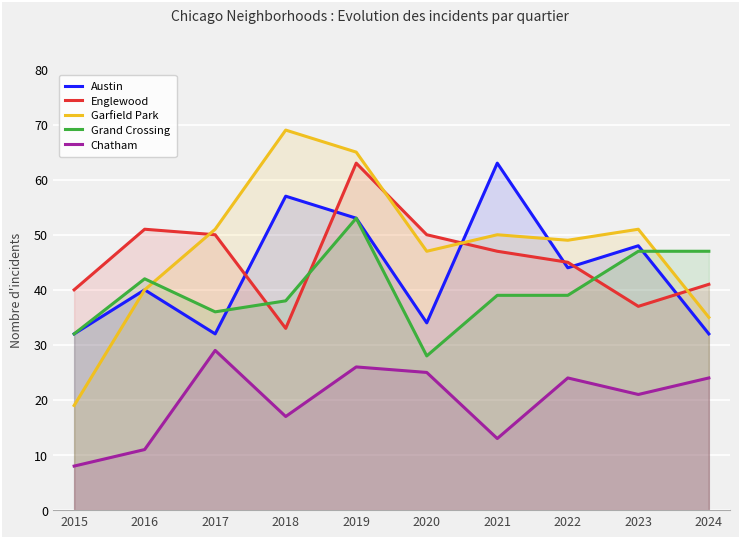

How many data points in Englewood are above 47?

4